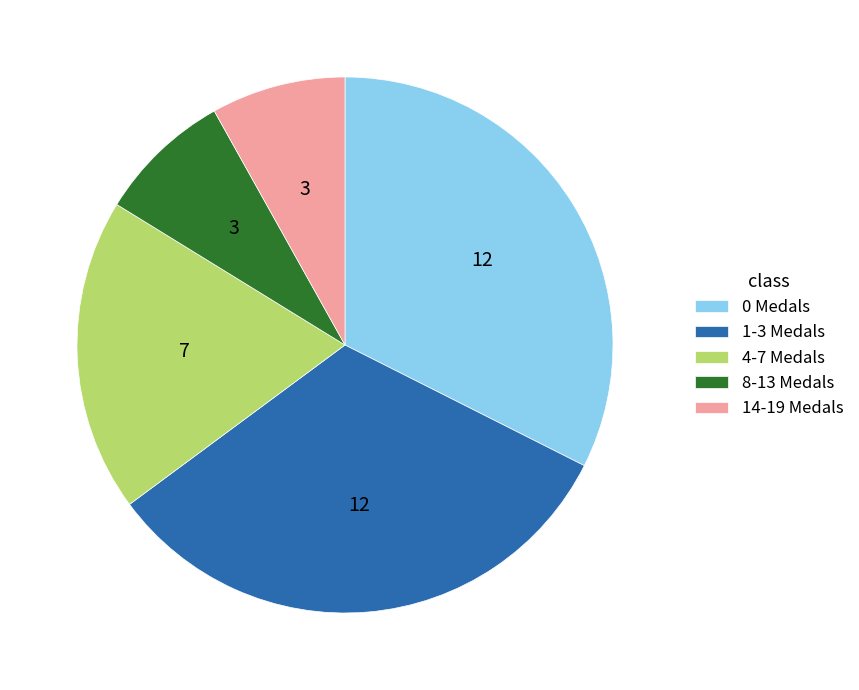

Is the sum of 8-13 Medals and 0 Medals greater than half?

No